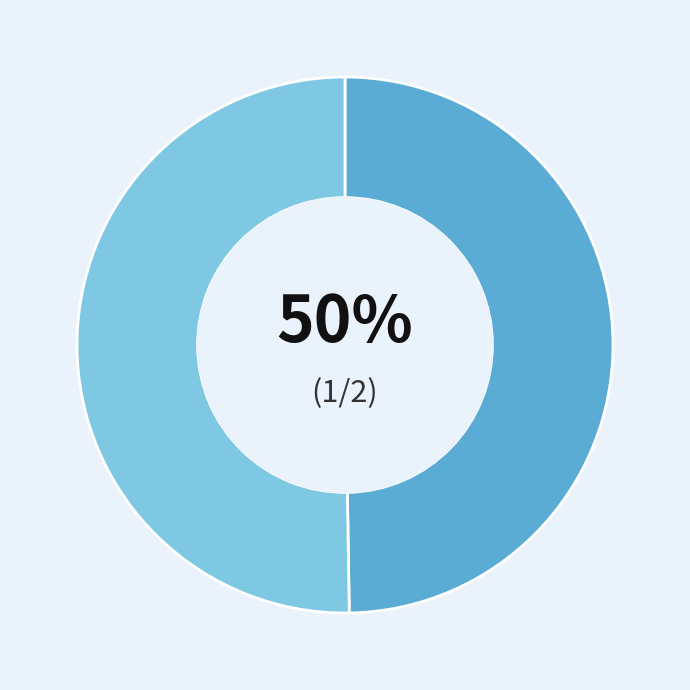

To the nearest percent, what is the average slice percentage?

50%